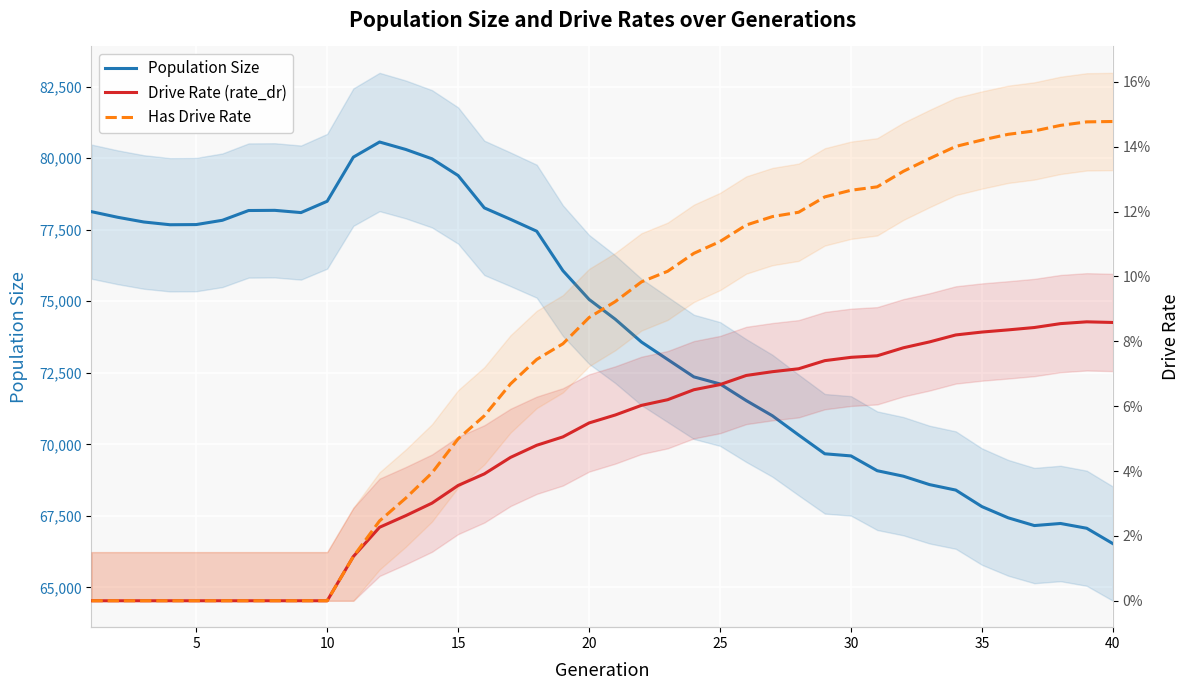

True or false: Has Drive Rate and Population Size intersect in this chart.

False